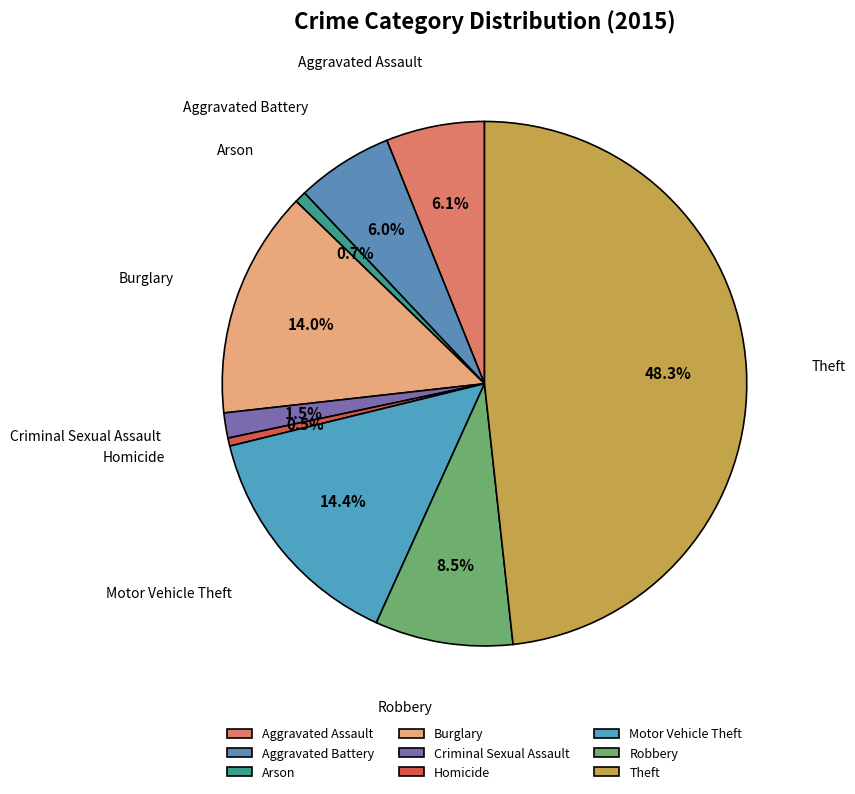

How much of the chart is everything except Motor Vehicle Theft?

85.6%